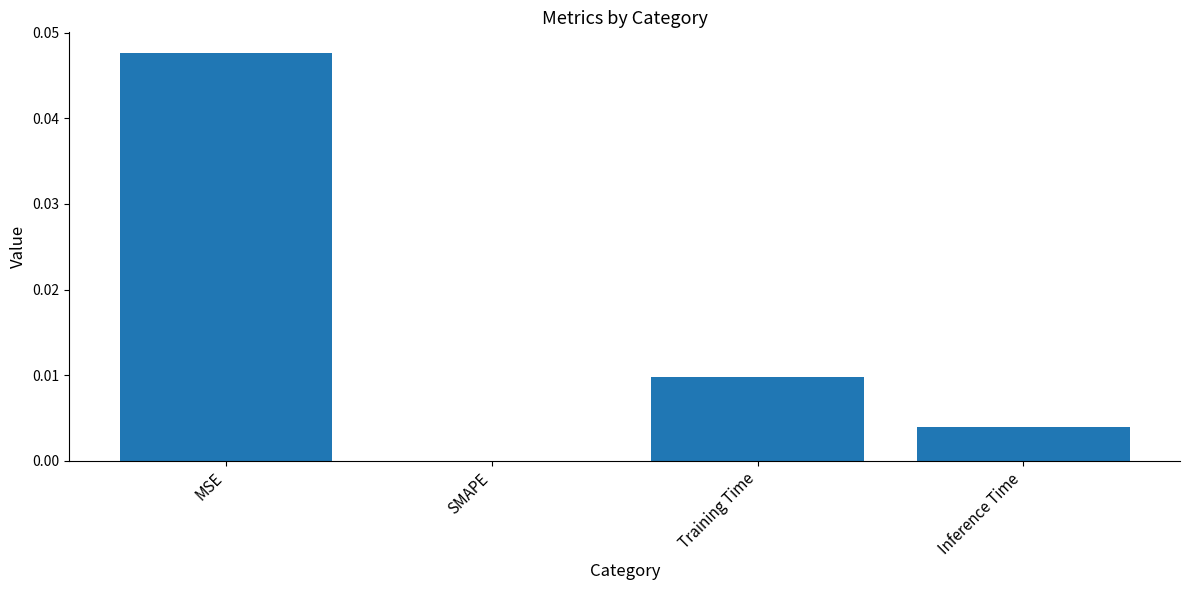

True or false: the data shows 0.0 at MSE.

True